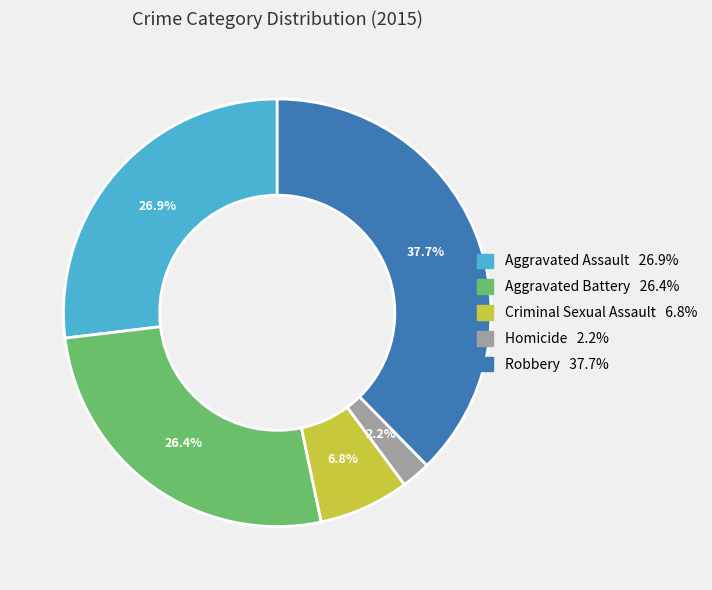

To the nearest percent, what is the difference between the Criminal Sexual Assault and Robbery slice percentages?

31%